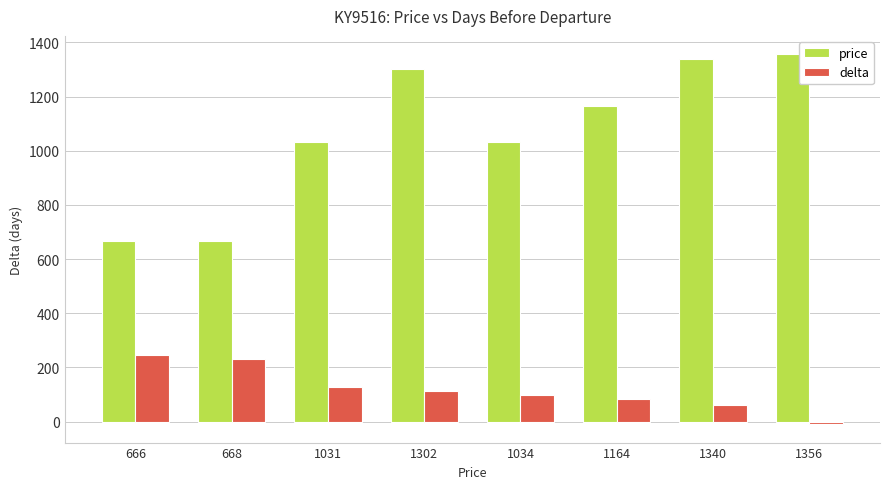

Which category has the lowest value across all series?

1356